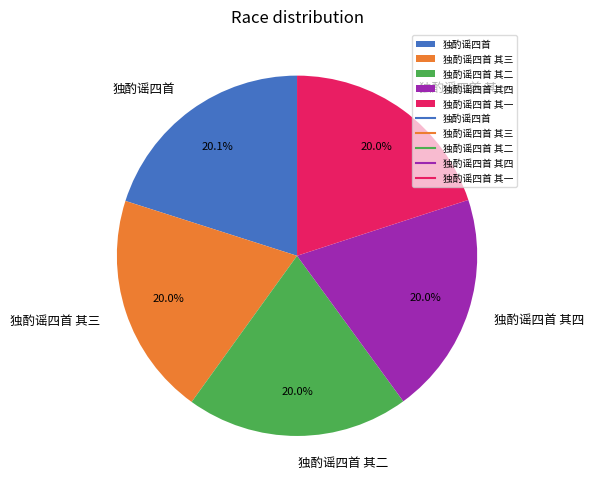

What portion of the pie excludes 独酌谣四首 其二?

80.0%